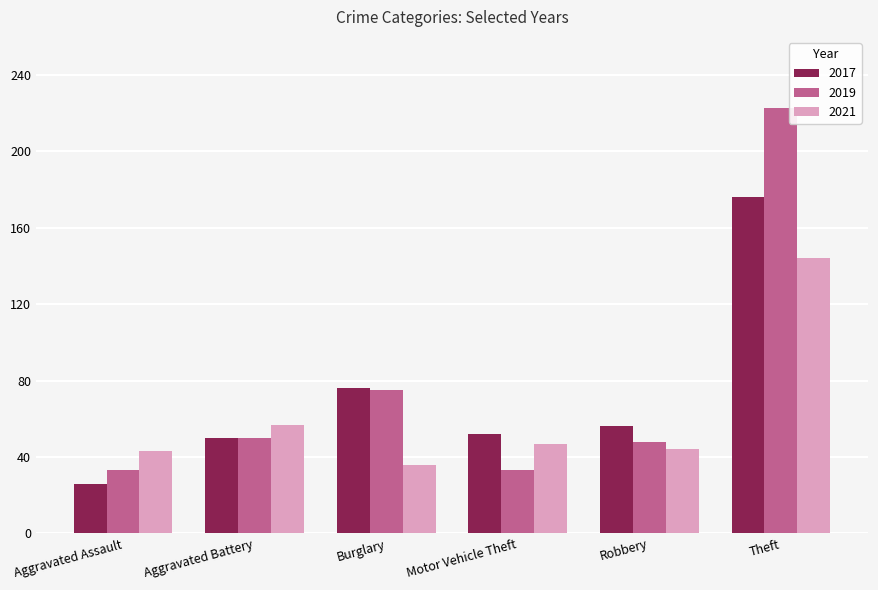

What is the sum of all 2017 values?

436